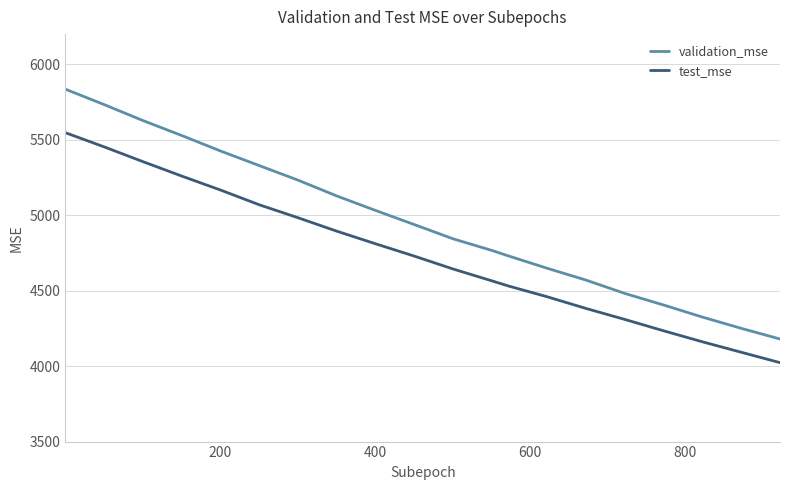

What are all the series names shown in the legend?

validation_mse, test_mse